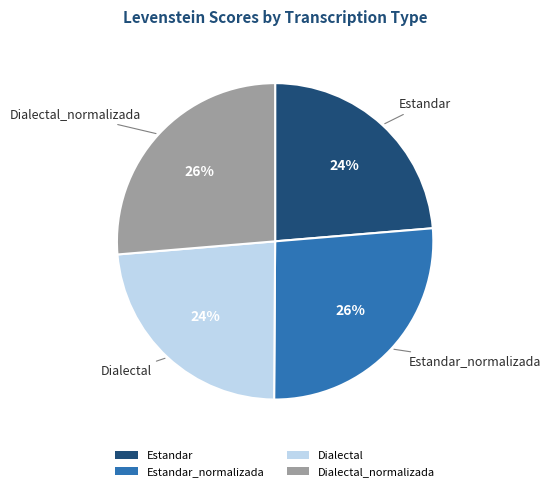

Is Estandar_normalizada the majority of the pie?

No